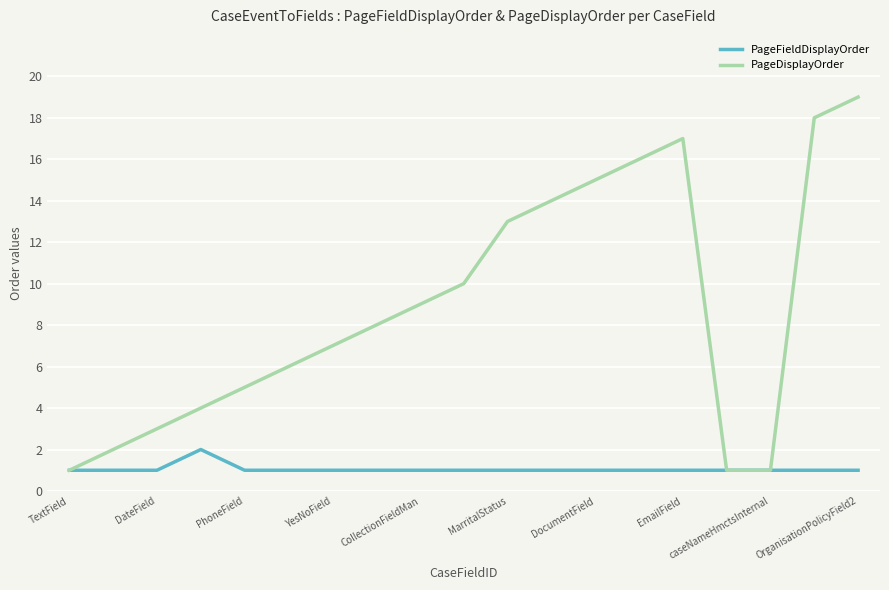

Which series has the widest spread of values?

PageDisplayOrder